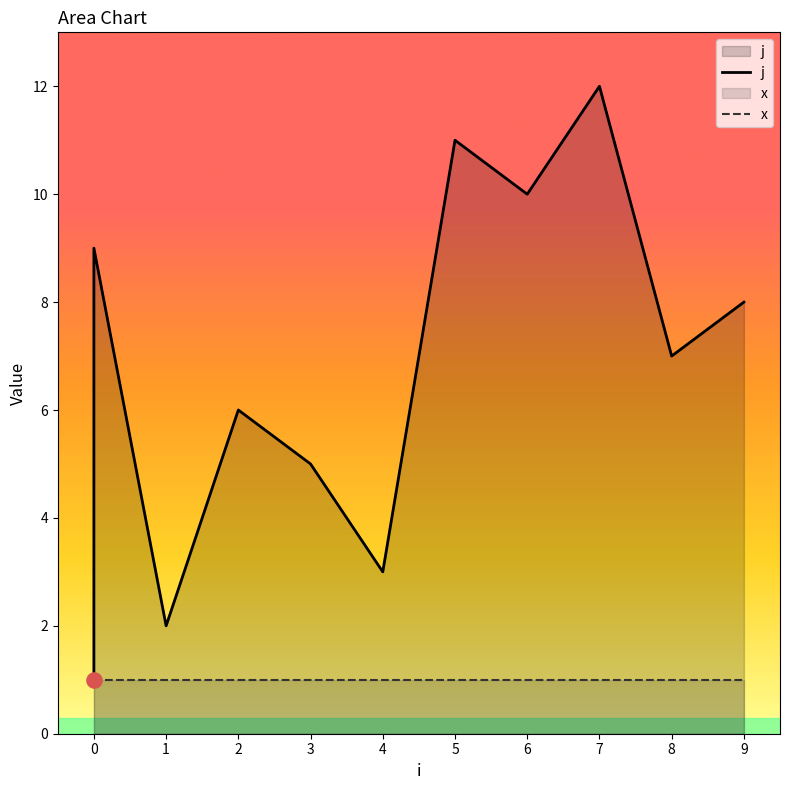

Is the value of x at 0 greater than the value of j at 0?

No